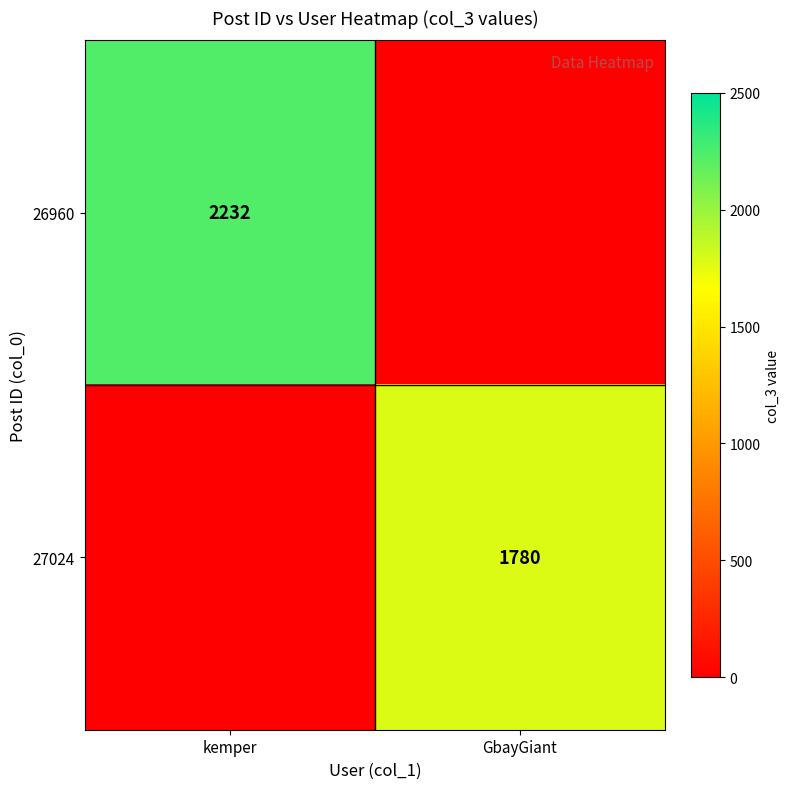

True or false: 26960 has a value of 2232 at kemper.

True